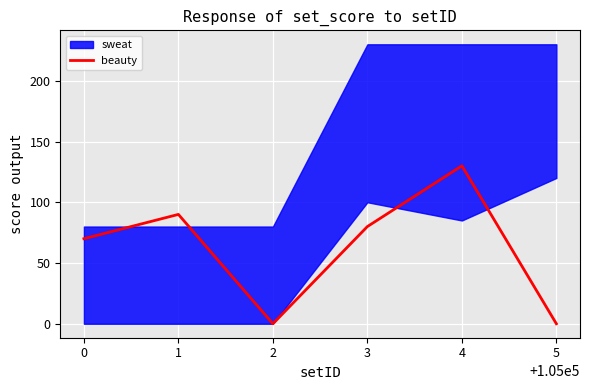

The value of beauty at 3 is 80. True or false?

True